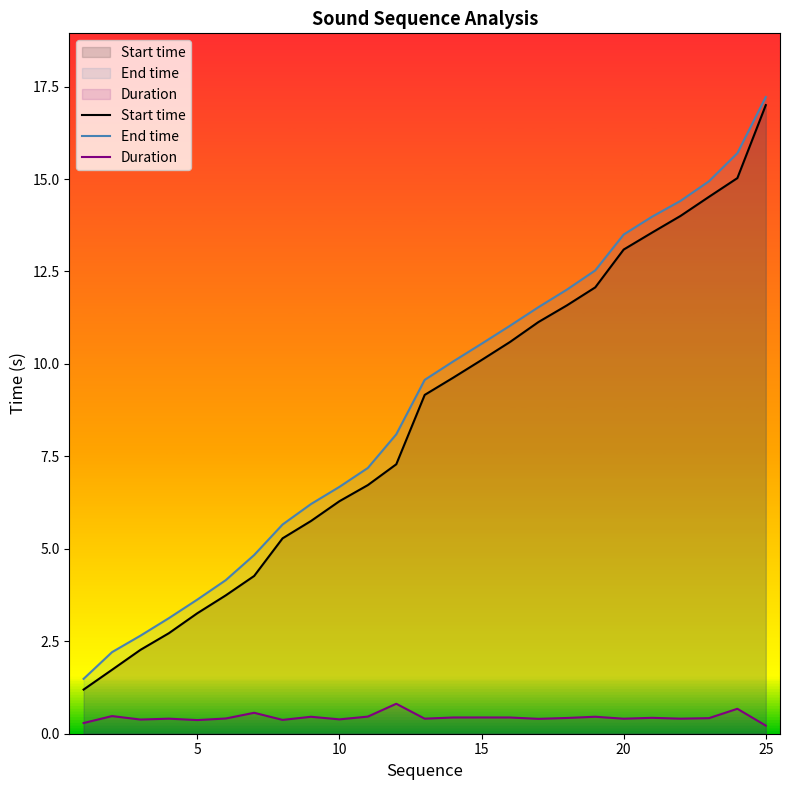

True or false: Duration and End time cross at least once.

False